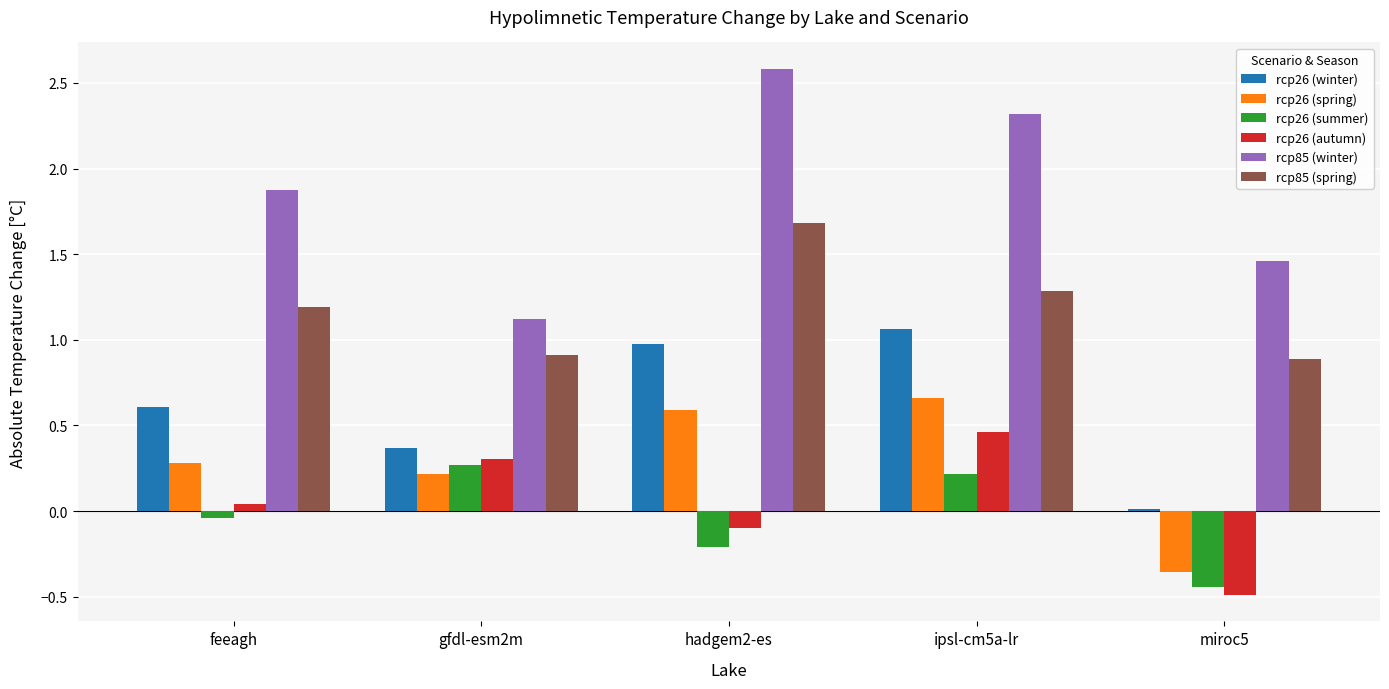

List the labels in order of rcp26 (winter) value, largest first.

ipsl-cm5a-lr, hadgem2-es, feeagh, gfdl-esm2m, miroc5